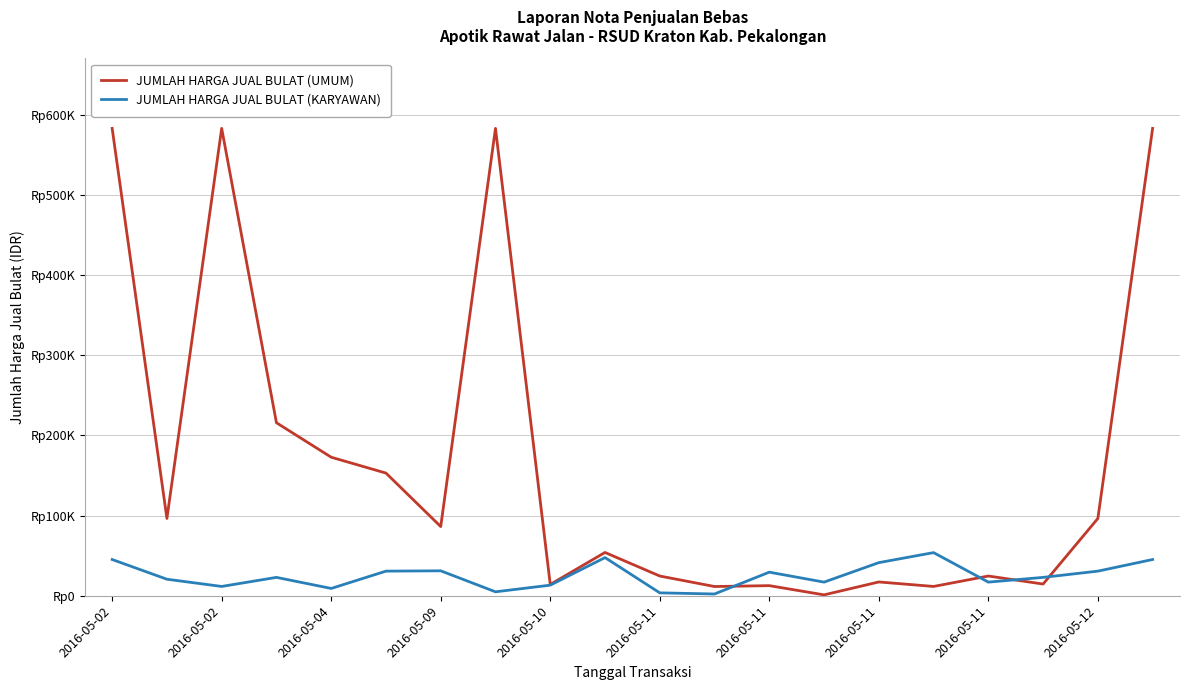

What are all the series names shown in the legend?

JUMLAH HARGA JUAL BULAT (UMUM), JUMLAH HARGA JUAL BULAT (KARYAWAN)